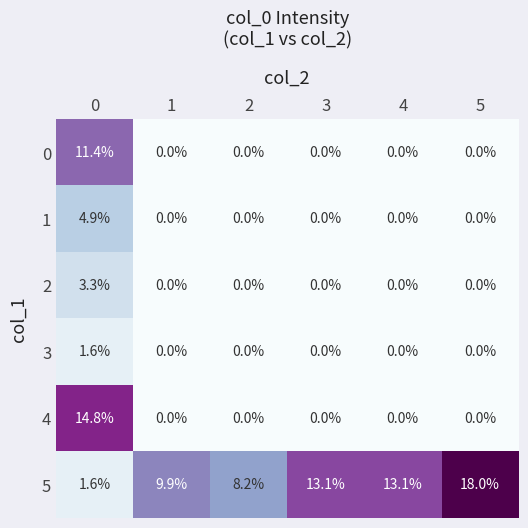

True or false: 2 has a value of 0.0 at 3.

True